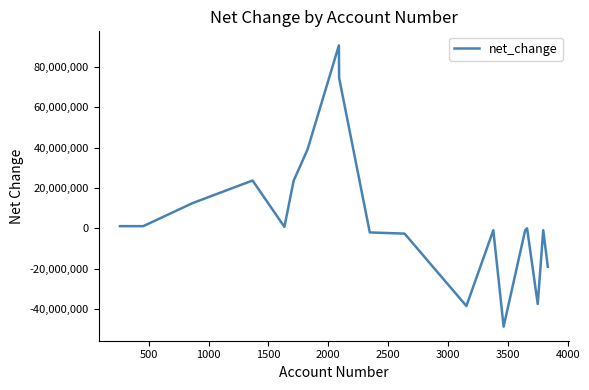

What is the smallest value displayed?

-48796041